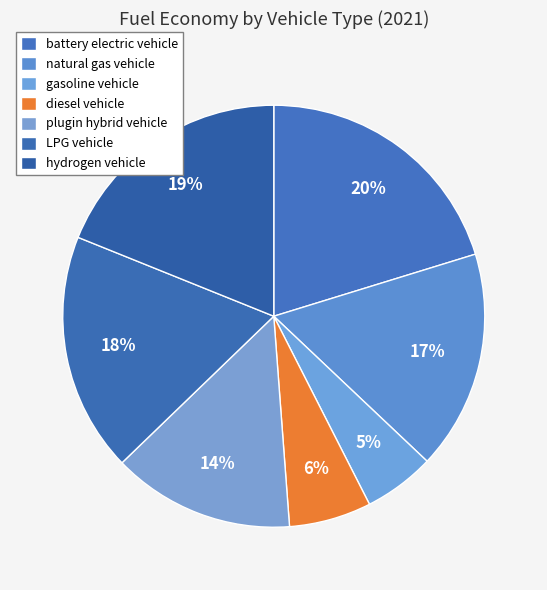

Does any single category account for the majority?

No